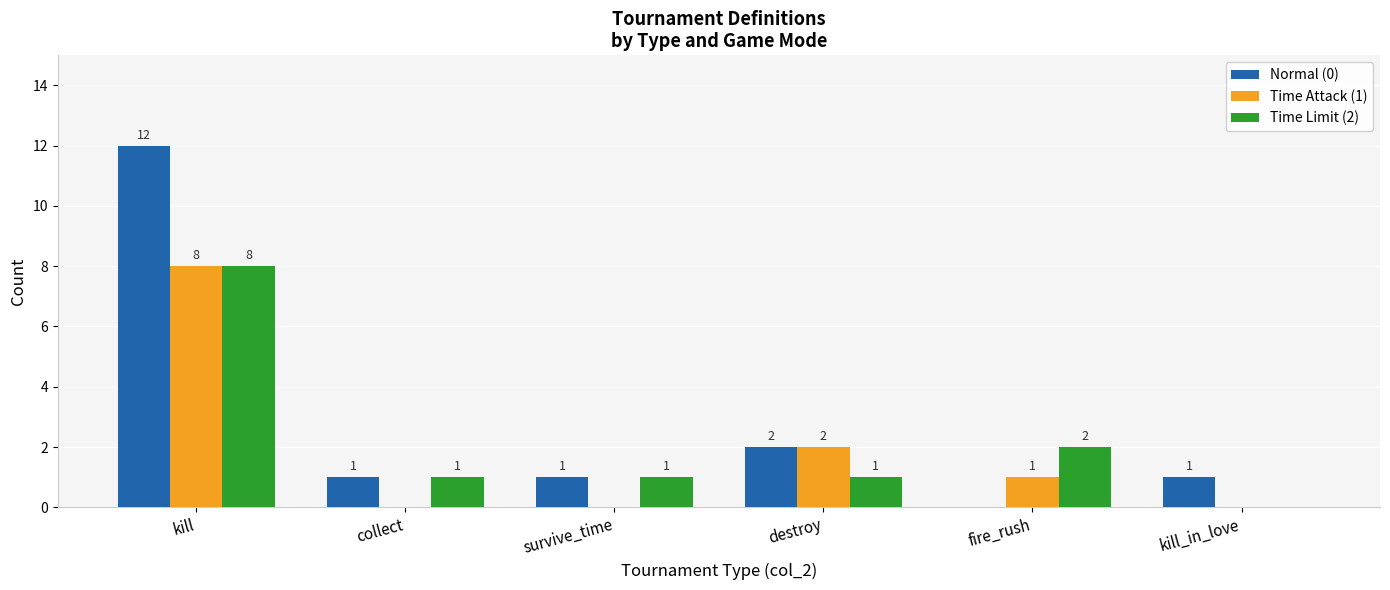

How many values in Time Limit (2) are above zero?

5